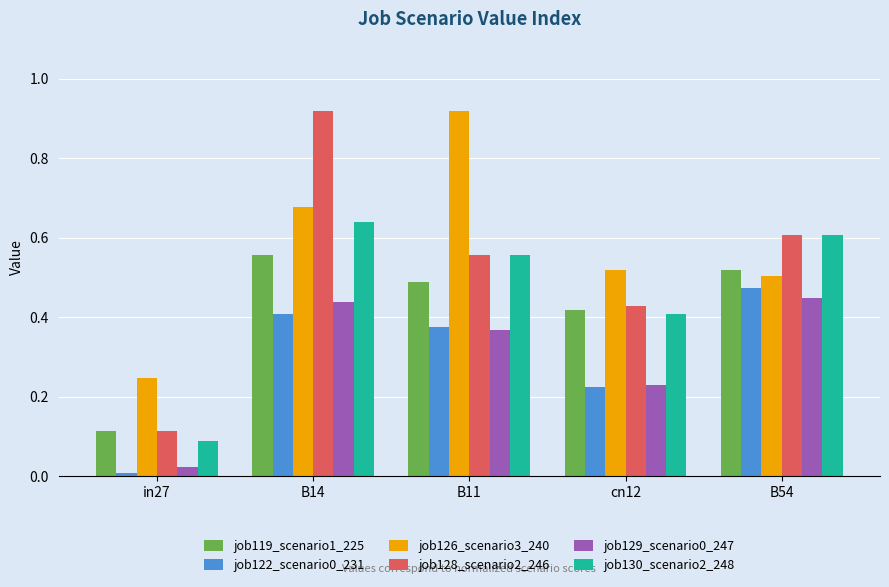

What position from the right is B11?

3